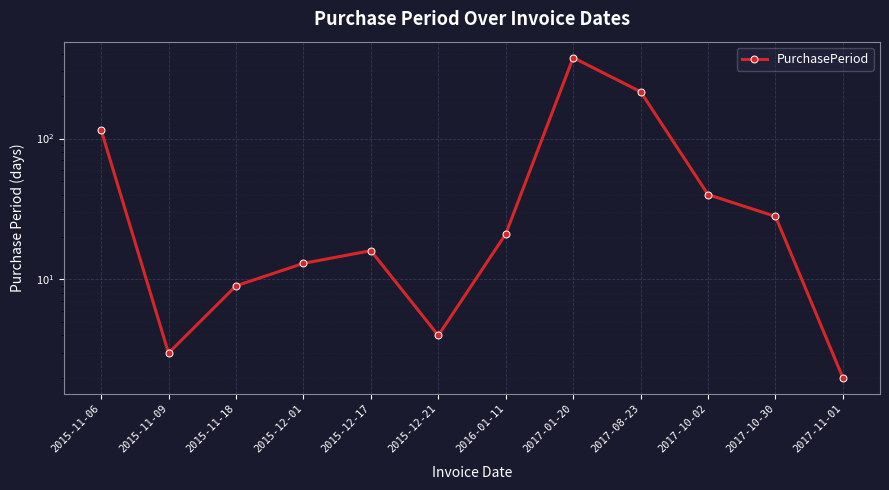

What is the value of the 11th point from the left?

28